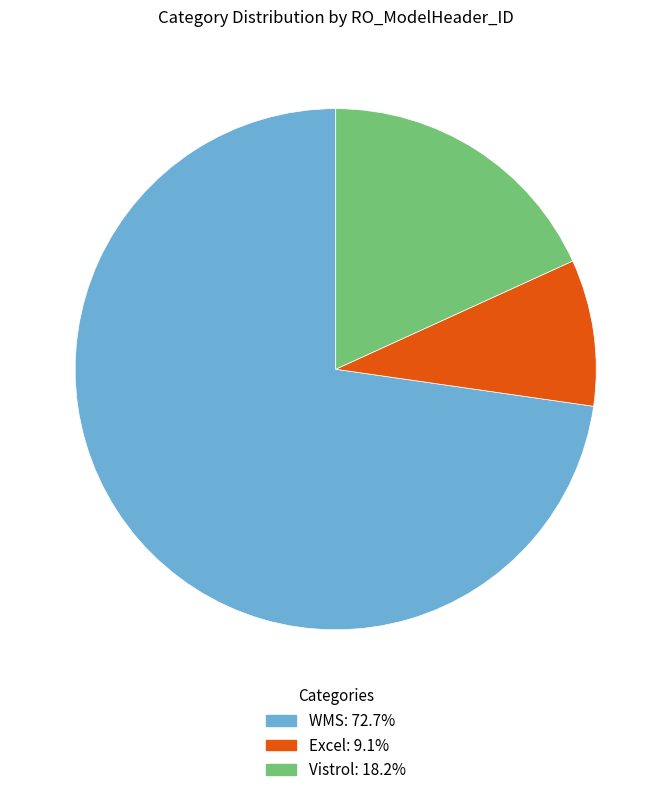

Rank the categories by value from lowest to highest.

Excel, Vistrol, WMS